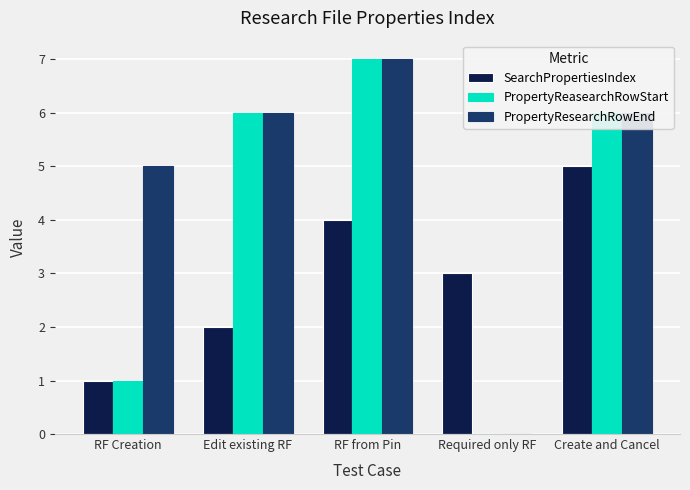

Which series changed the most between Edit existing RF and Create and Cancel?

SearchPropertiesIndex